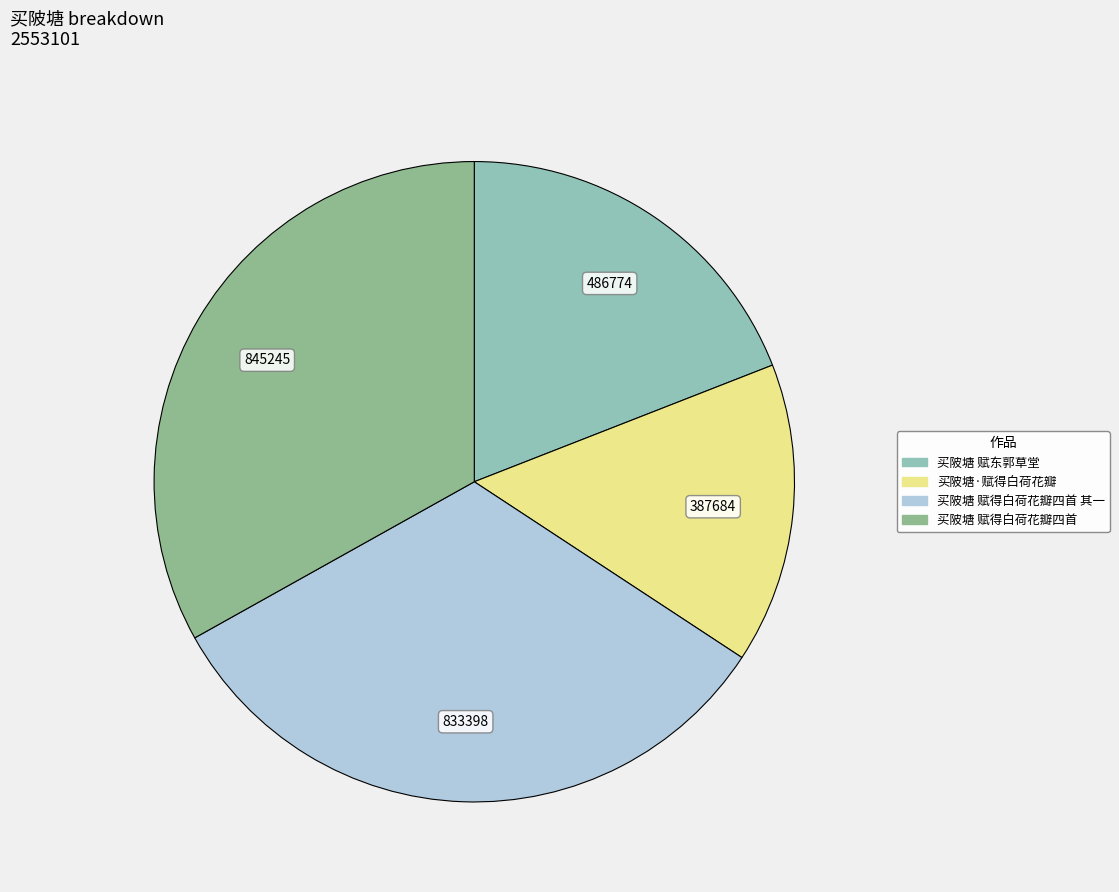

Does any single category account for the majority?

No